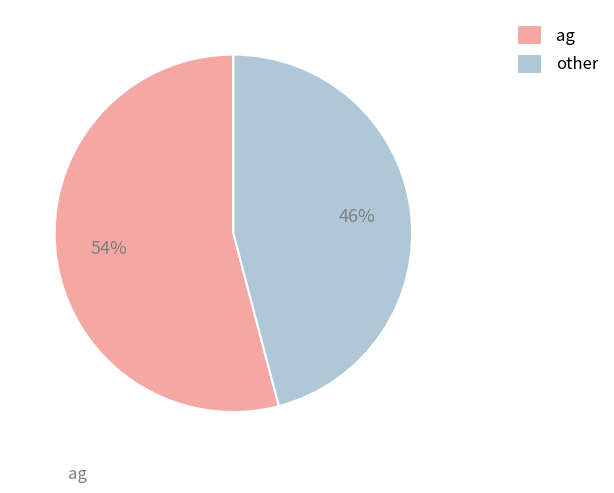

Between ag and other, which is larger?

ag